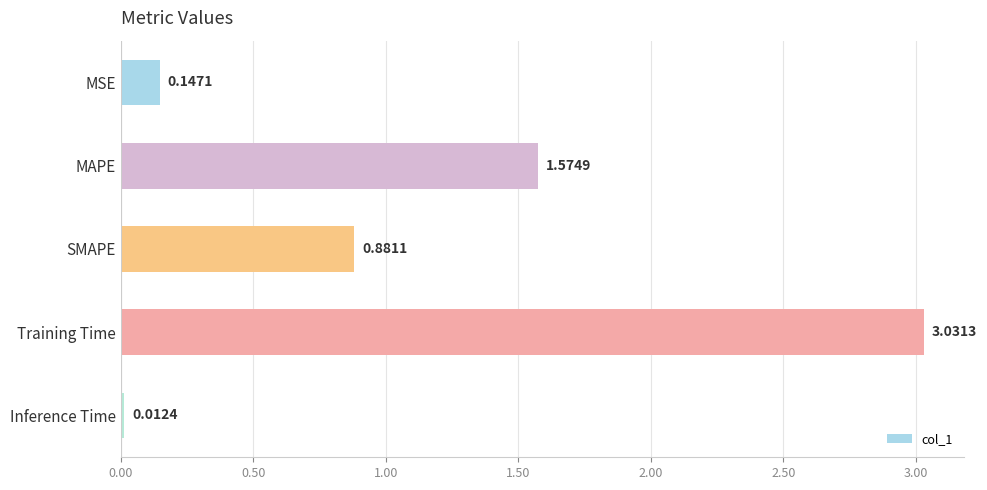

Which has a higher value, SMAPE or MSE?

SMAPE